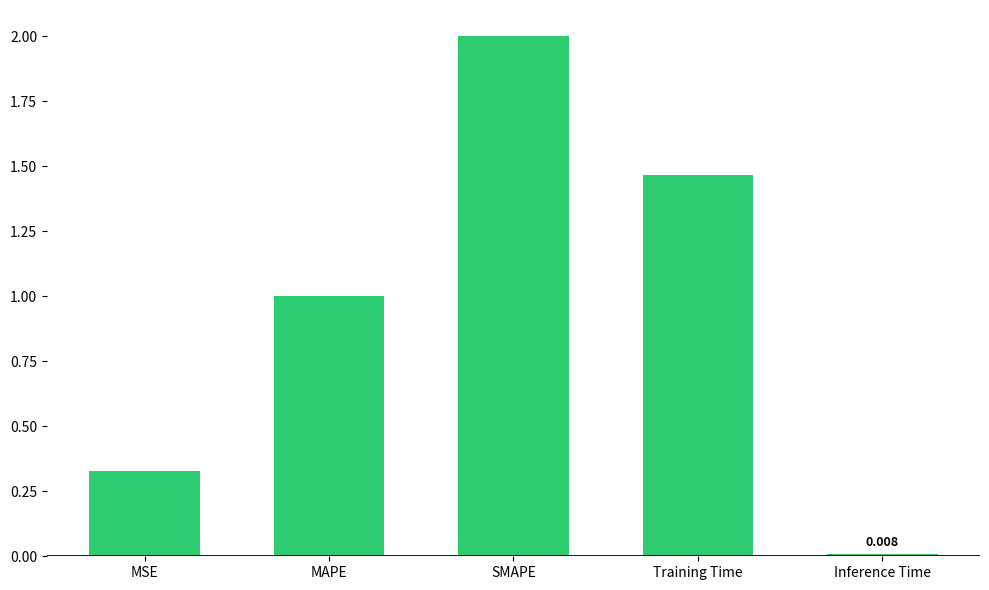

Rank the categories by value from lowest to highest.

Inference Time, MSE, MAPE, Training Time, SMAPE